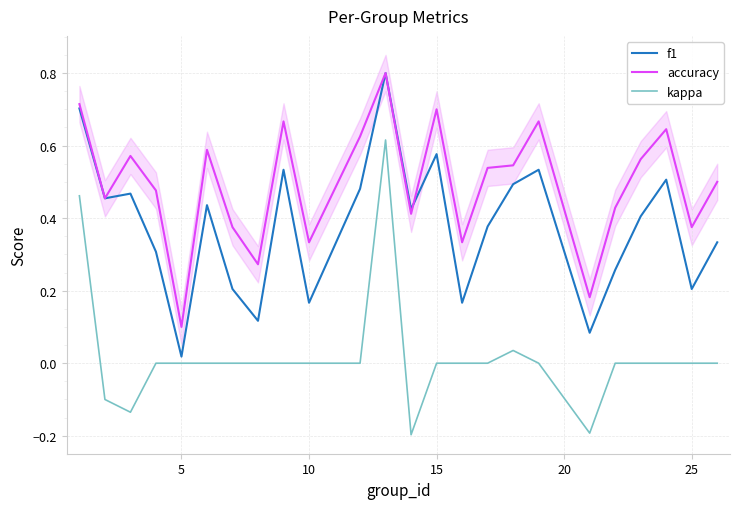

True or false: kappa and f1 cross at least once.

False